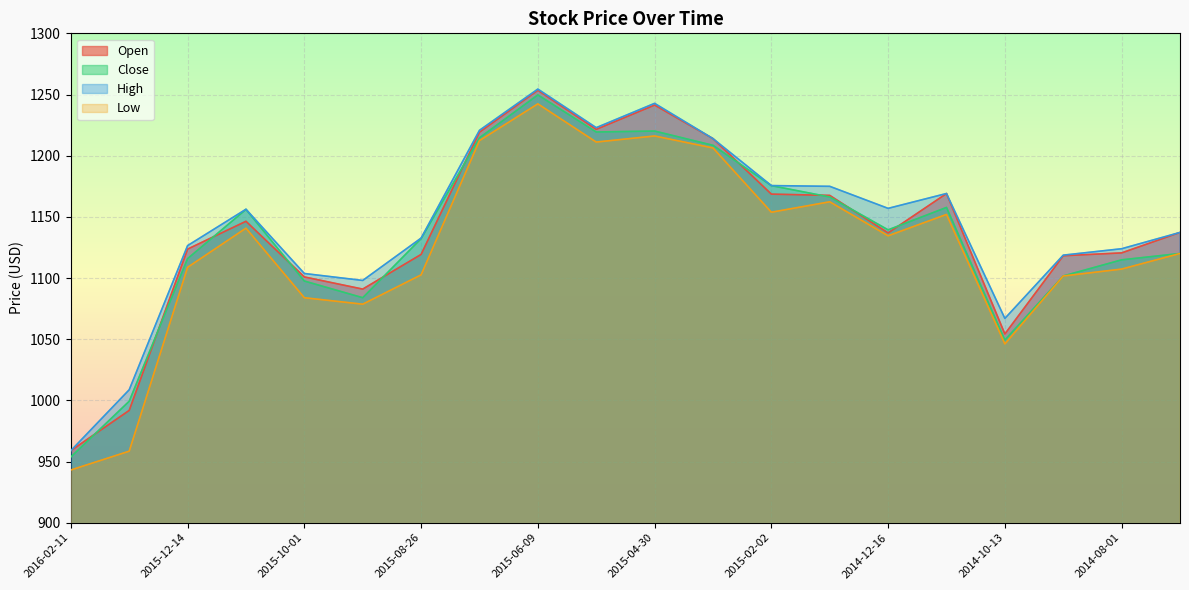

At which category is the sum across all series the highest?

2015-06-09